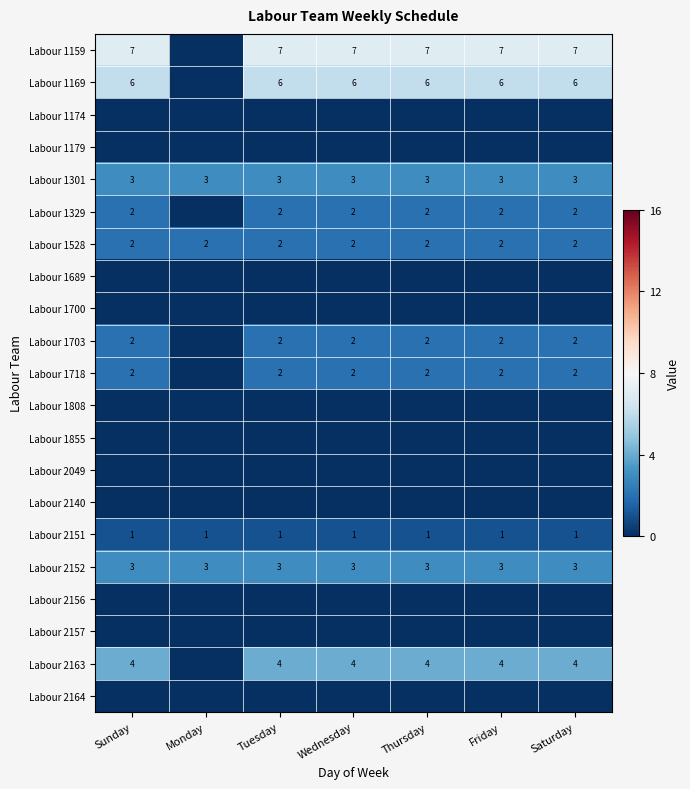

What is the greatest value displayed?

7